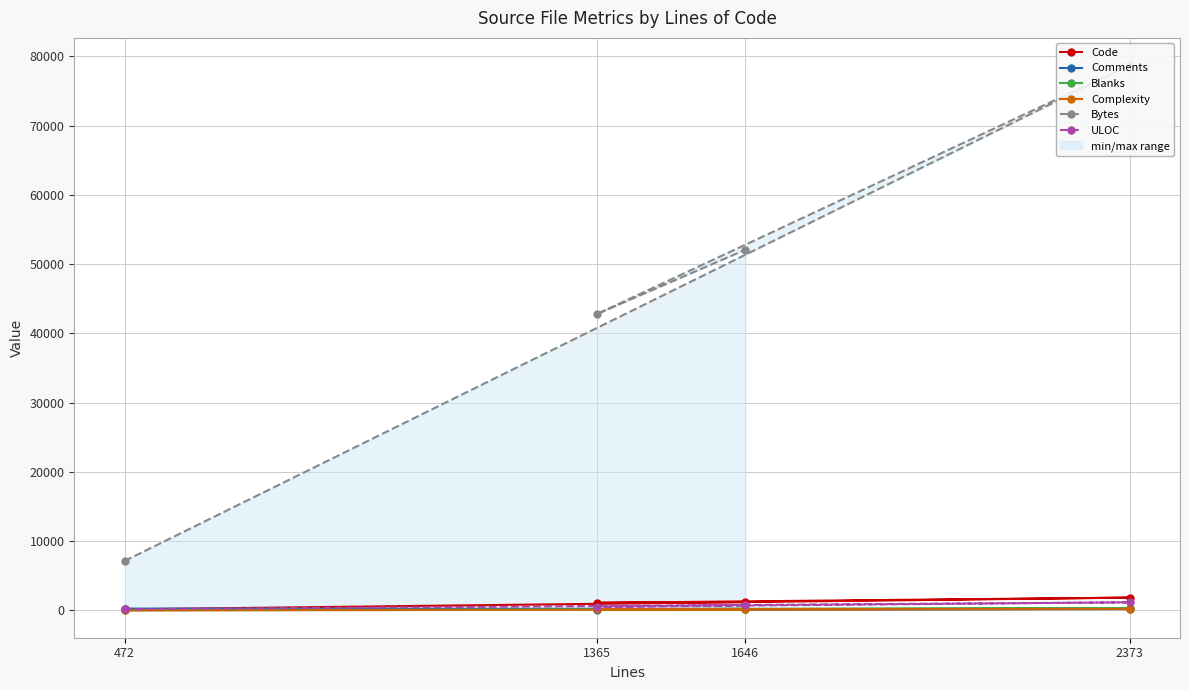

The value of Complexity at 2373 is 215. True or false?

True